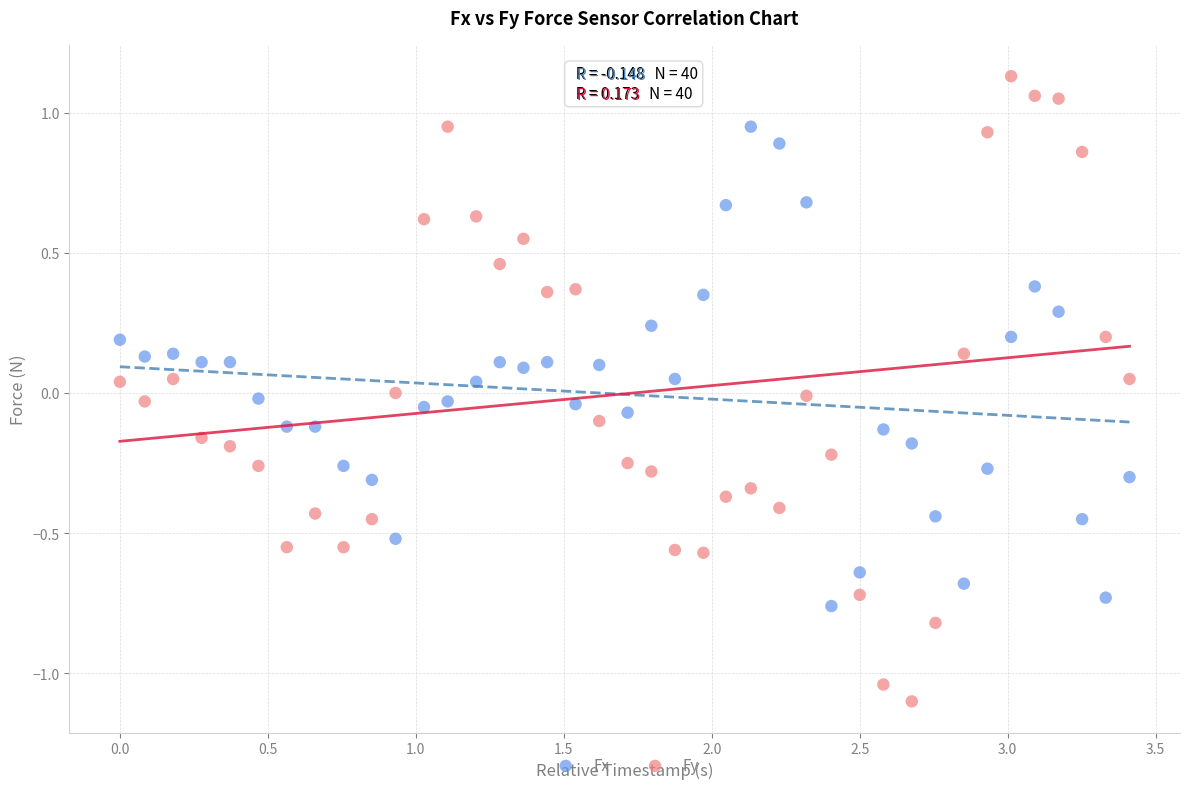

Across all data points, what is the range of Y values (max minus min)?

2.2